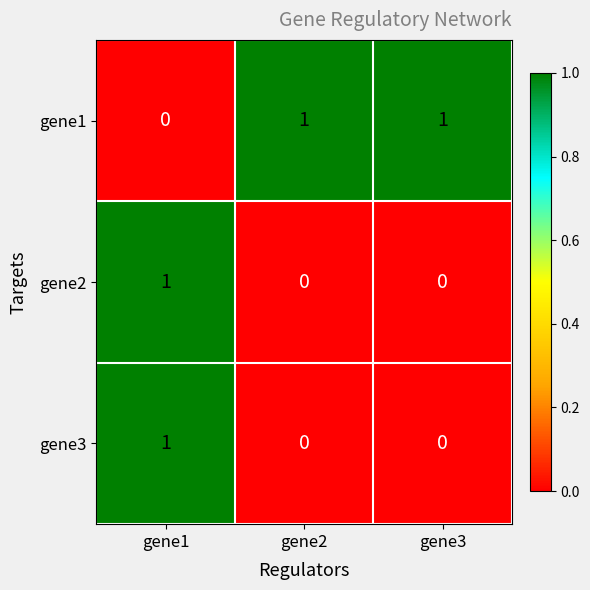

Count the gene2 values in the range 0 to 1.

3